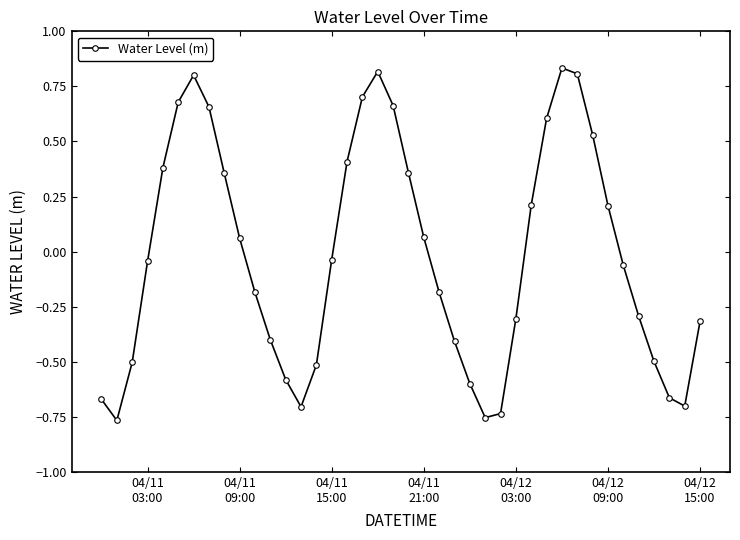

How many points are higher than both their immediate neighbors (excluding endpoints)?

3